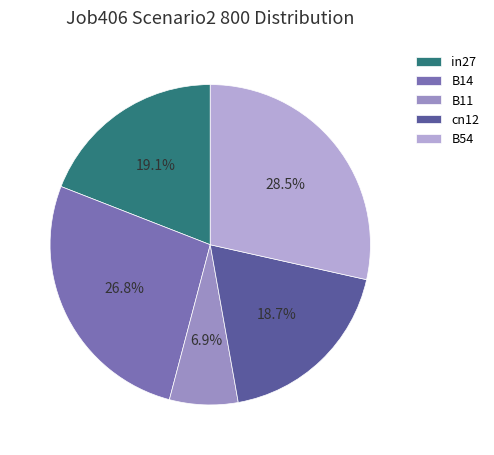

What is the smallest slice in the pie chart?

B11